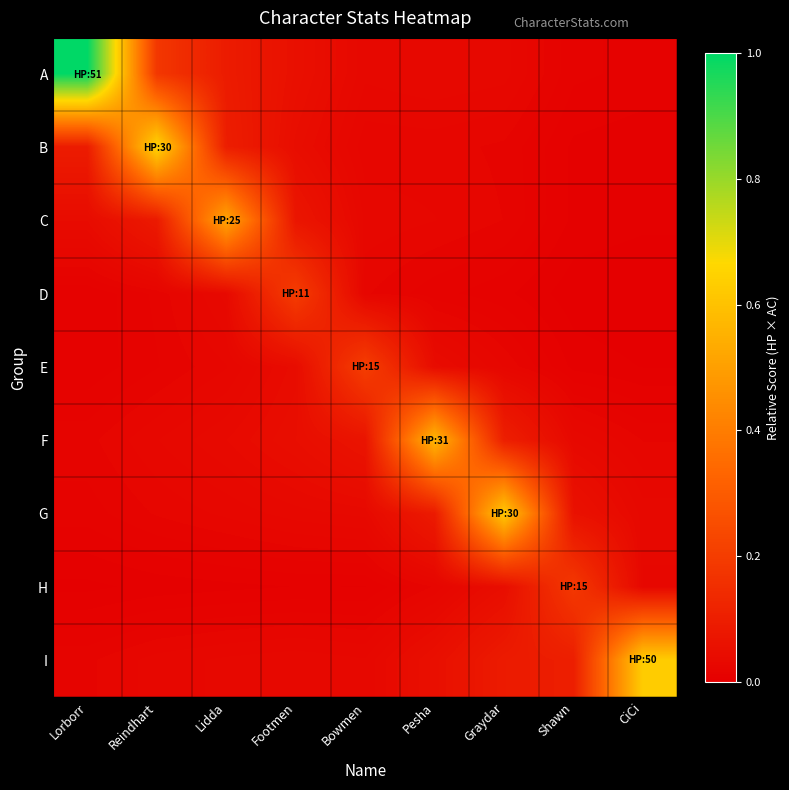

Which series has the largest total across all categories?

A